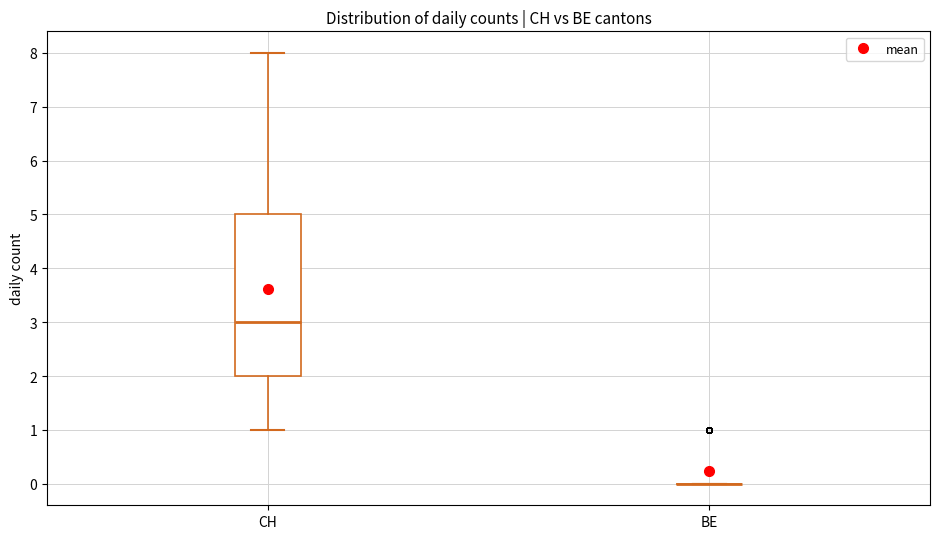

Reading left to right, read every box against the y-axis: the position of its median line, the range the box covers, and the ends of its whiskers. The values are not printed on the chart, so give them approximately, as read against the axis.

CH: median 3, box 2 to 5, whiskers 1 to 8
BE: box collapsed to a line at 0, whiskers 0 to 0